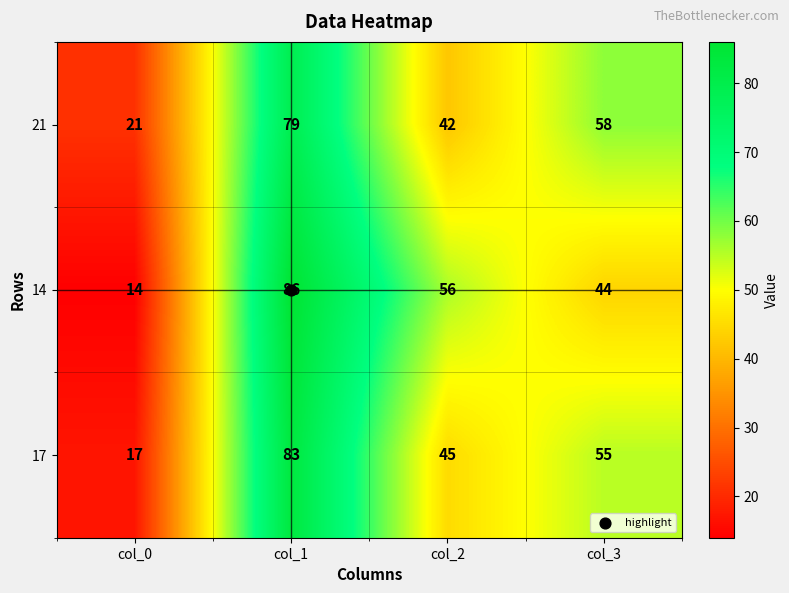

What is the difference between the 17 values at col_1 and col_2?

38